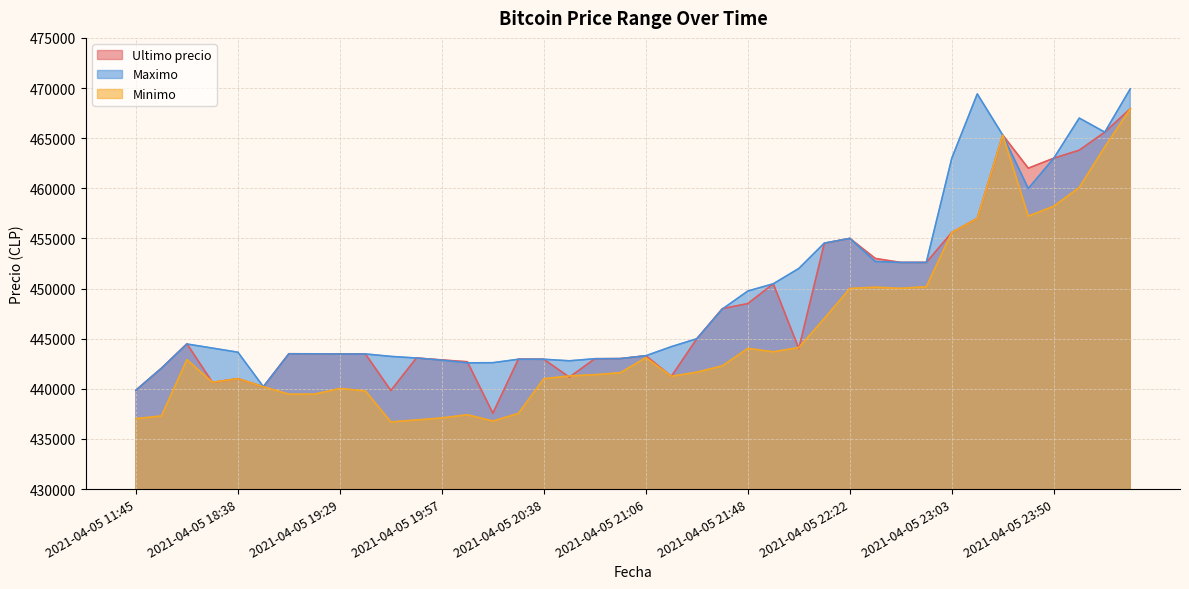

Reading right to left, what are all the values shown in this chart?

Ultimo precio: 467932	465595	463801	462999	462000	465301	457000	455589	452599	452600	452998	454999	454509	444005	450472	448500	447988	444989	441238	443293	443007	442996	441154	442943	442954	437562	442693	442876	443069	439823	443472	443462	443485	443496	440200	441009	440637	444489	442042	439856
Maximo: 469917	465595	467000	462999	459972	465301	469410	462998	452599	452599	452699	454999	454529	451999	450472	449750	447951	444989	444200	443293	443007	442996	442789	442943	442943	442600	442584	442853	443064	443229	443472	443462	443485	443485	440200	443645	444057	444464	442042	439856
Minimo: 467932	464121	460076	458213	457215	465300	457000	455589	450180	450016	450127	450005	447006	444112	443685	444027	442285	441654	441243	443100	441599	441402	441280	441000	437538	436779	437408	437087	436888	436692	439783	440025	439466	439459	440196	441009	440648	442900	437285	437021